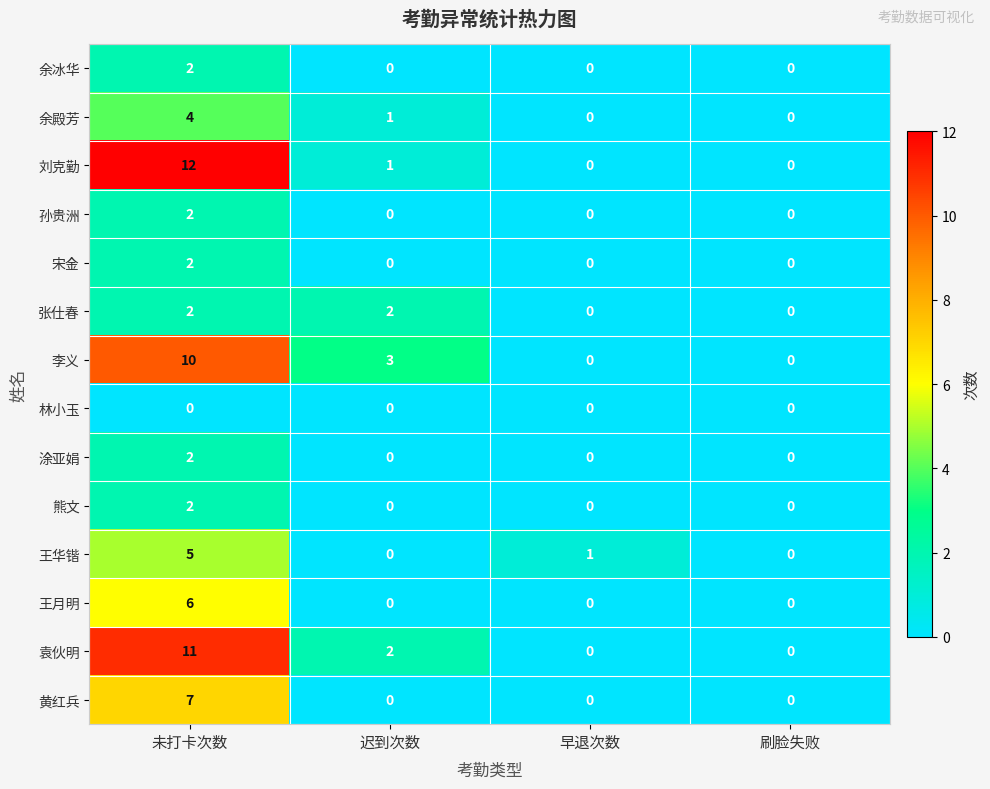

True or false: 余殿芳 has a value of -1 at 早退次数.

False